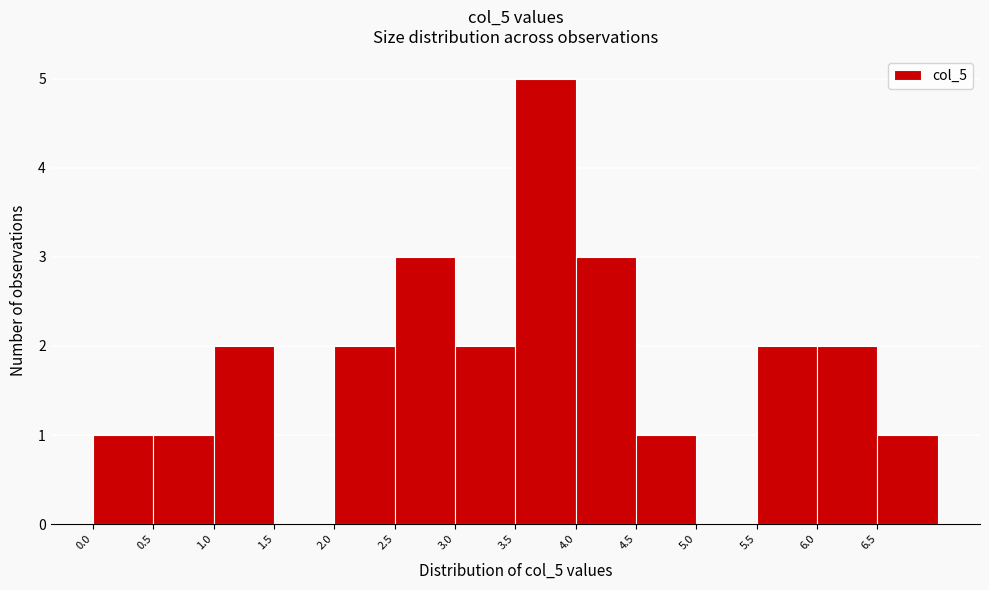

Over which range of the x-axis is the bar tallest?

3.5 to 4.0